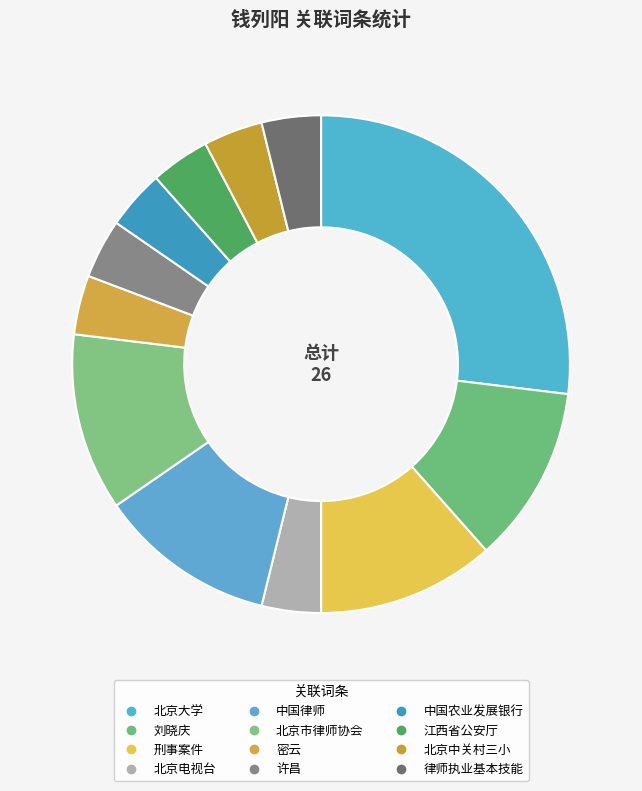

What percentage is the 刑事案件 slice, to the nearest percent?

12%